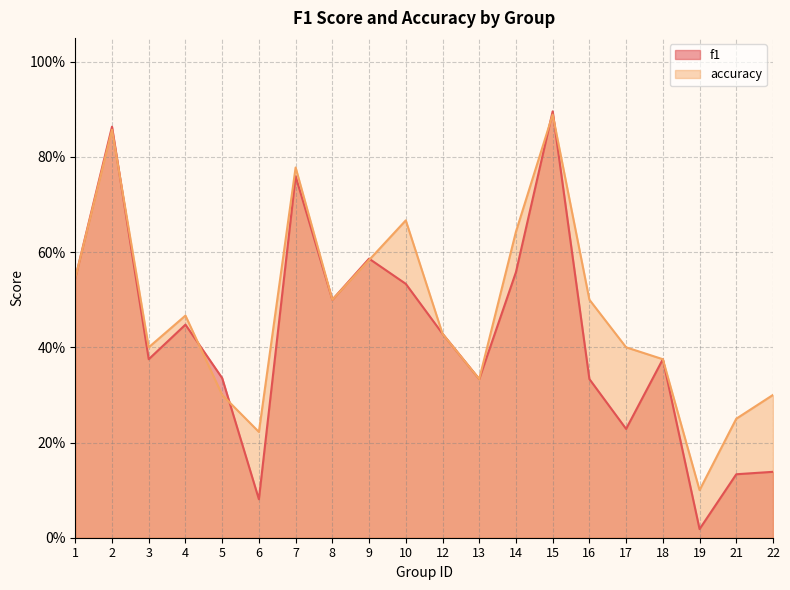

True or false: accuracy has more than 1 interior local peaks.

True